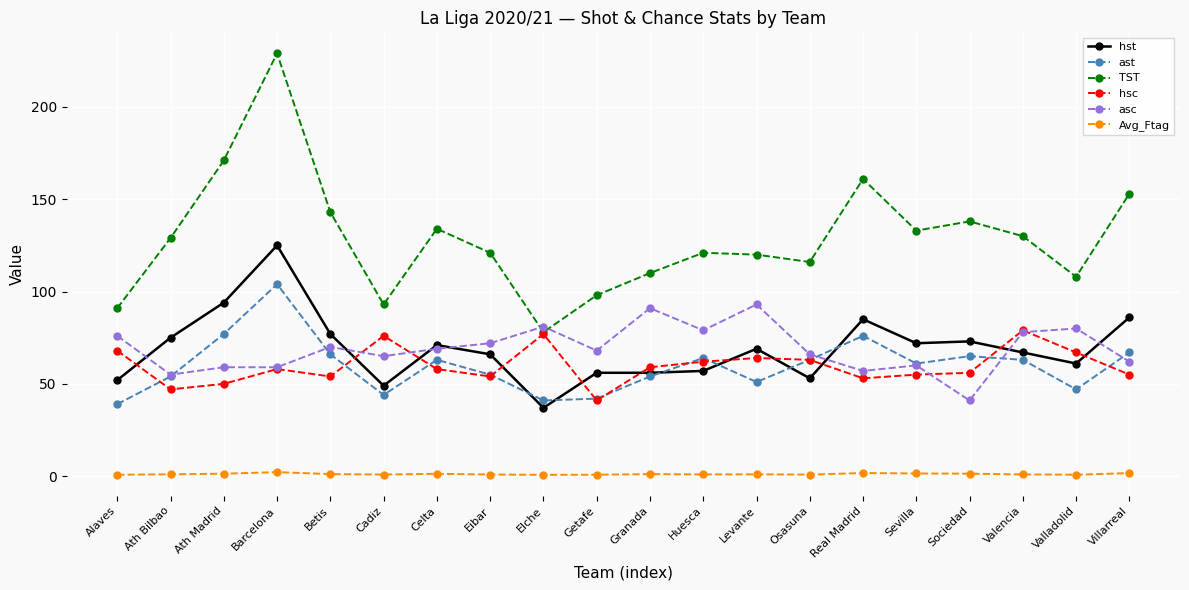

True or false: hst has more than 1 points higher than both neighbors.

True